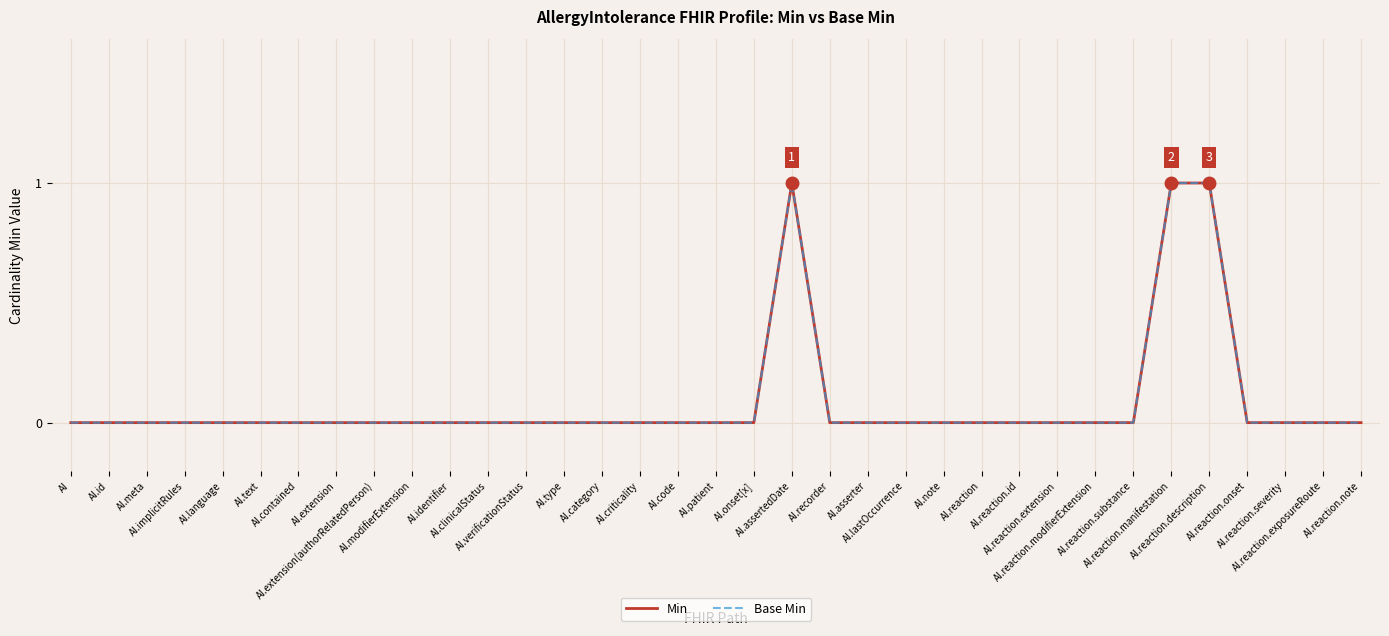

Between AI and AI.id, which series saw the biggest shift?

Min